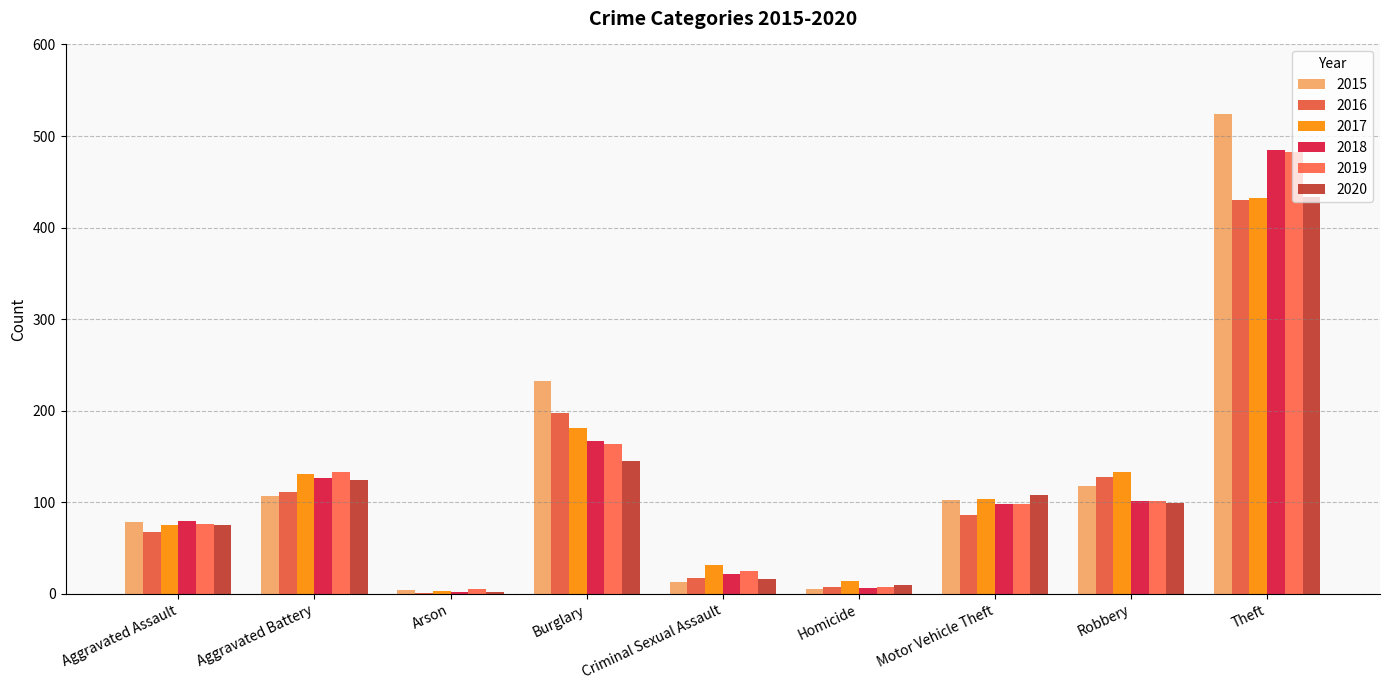

What is the spread (max minus min) of values at Aggravated Assault?

12